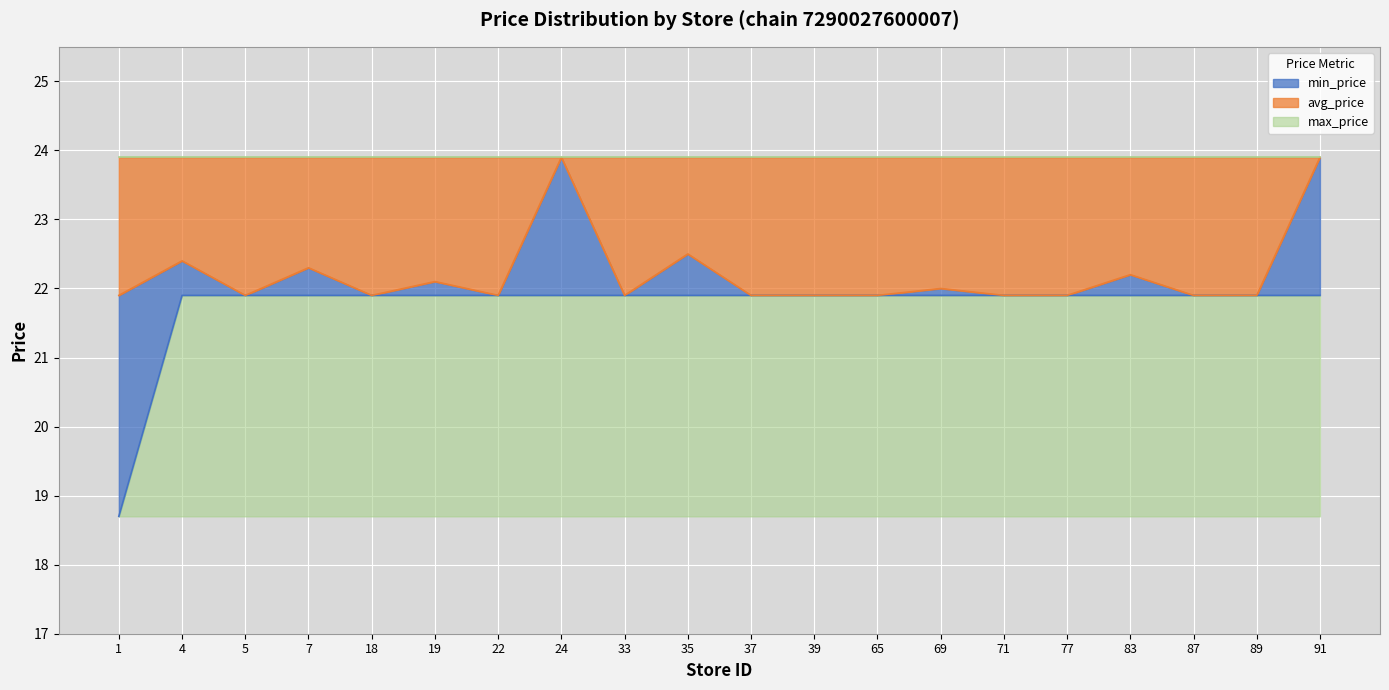

True or false: min_price and avg_price cross at least once.

False